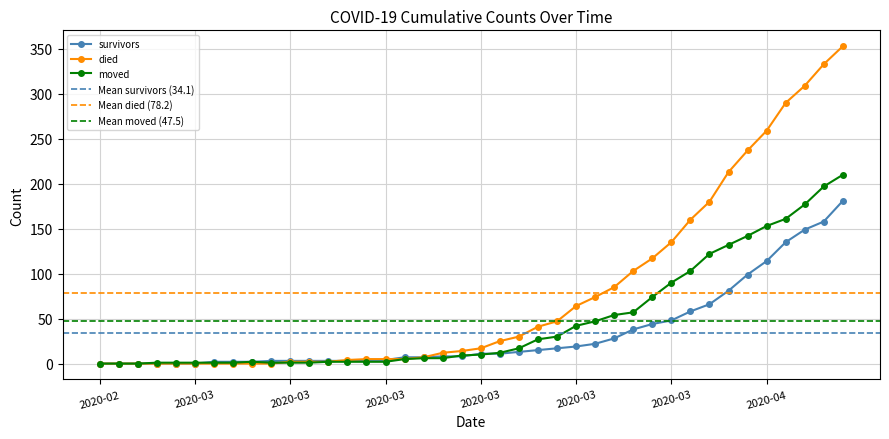

How many intersections are there between died and moved?

1